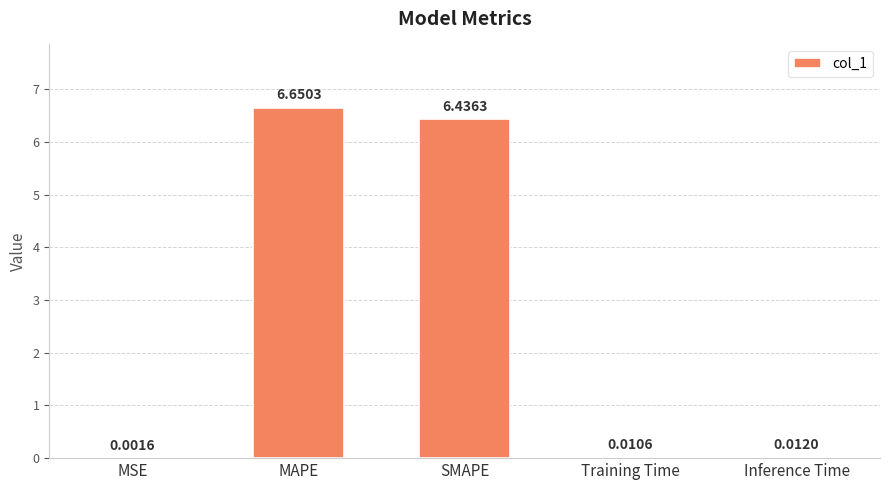

Between MAPE and MSE, which is larger?

MAPE